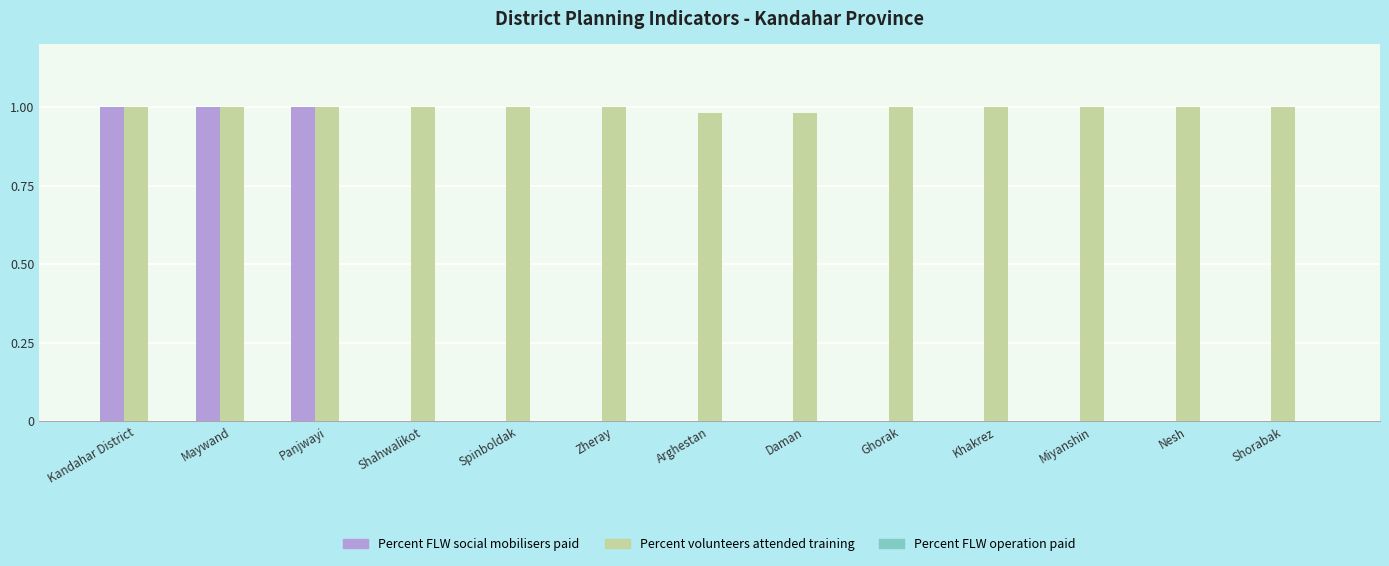

Between Maywand and Shahwalikot, which series saw the biggest shift?

Percent FLW social mobilisers paid